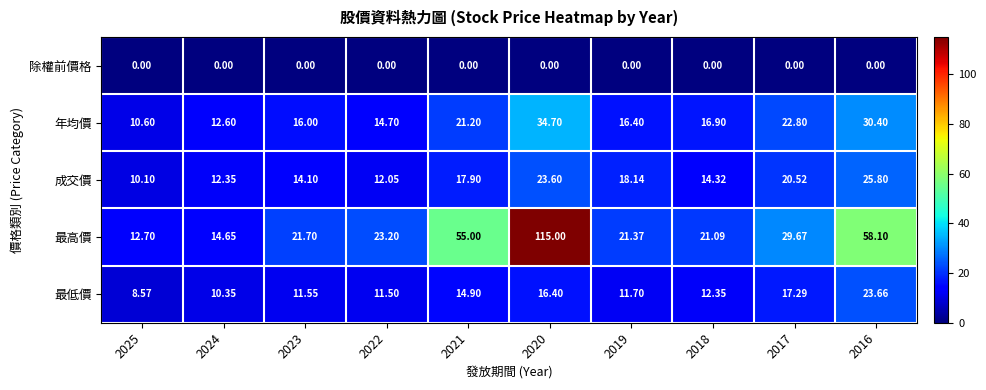

Which series has the largest total across all categories?

最高價